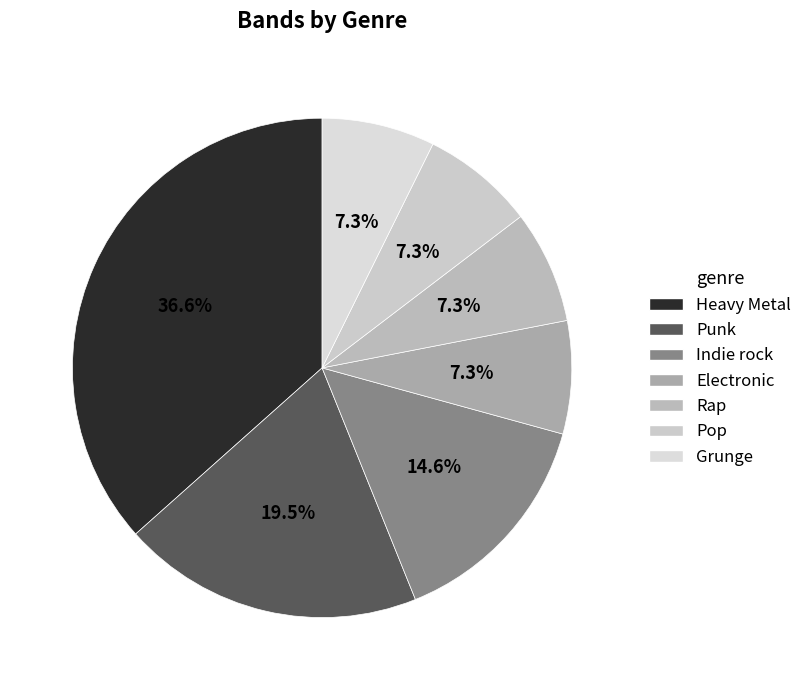

What is the total percentage of Punk and Electronic?

26.8%